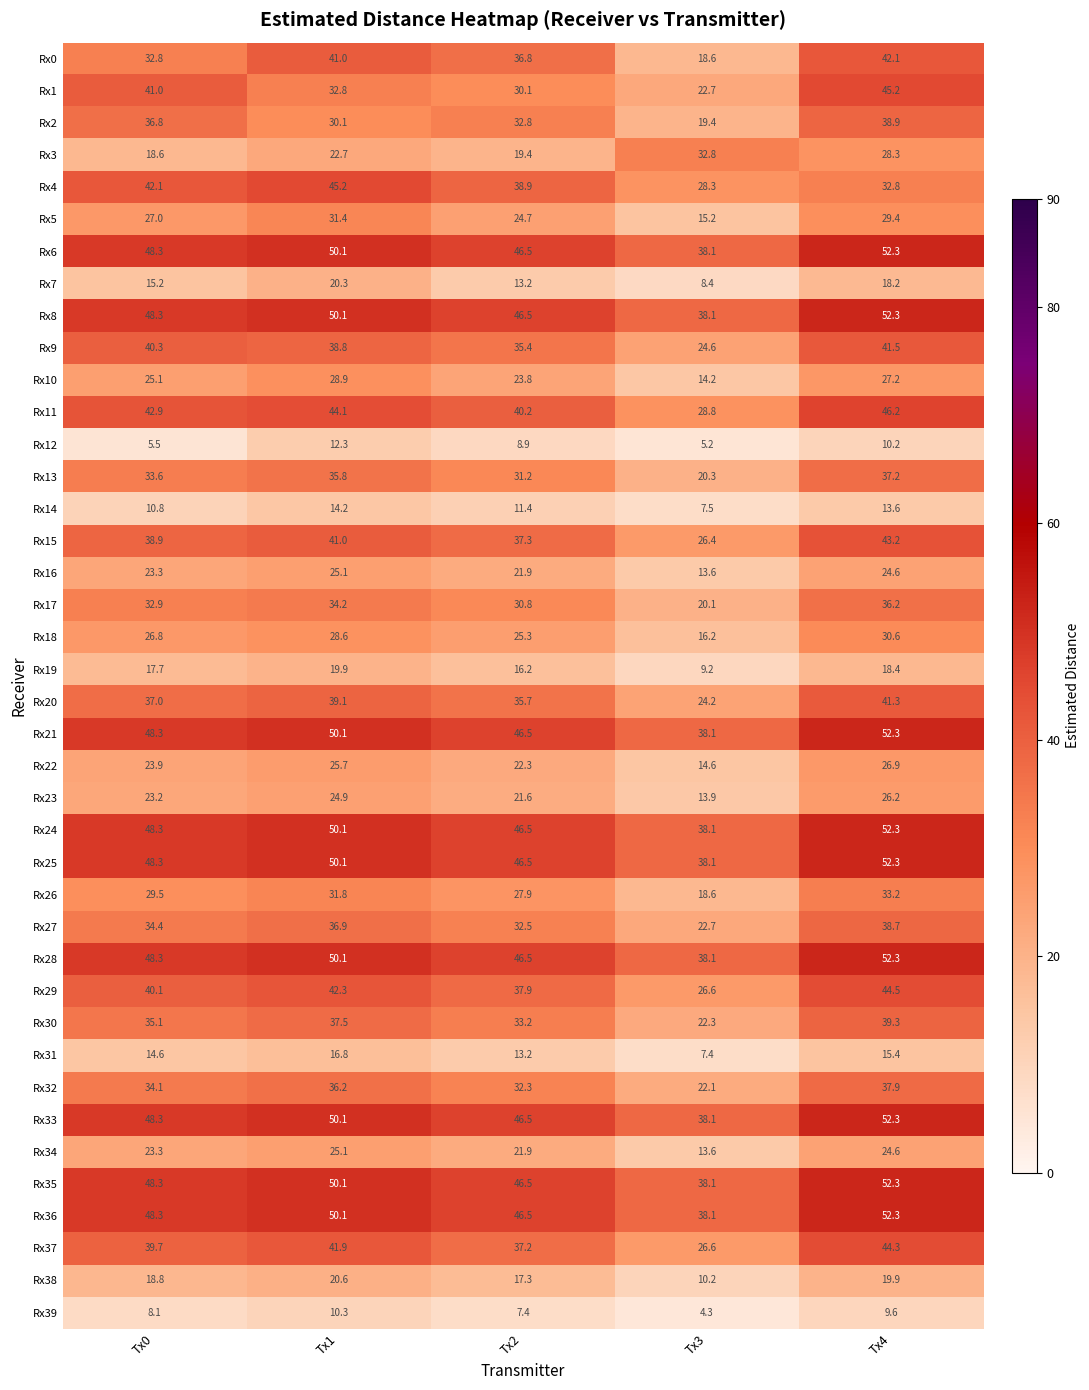

What is the difference between the second highest and second lowest values in the Rx35 series?

3.6